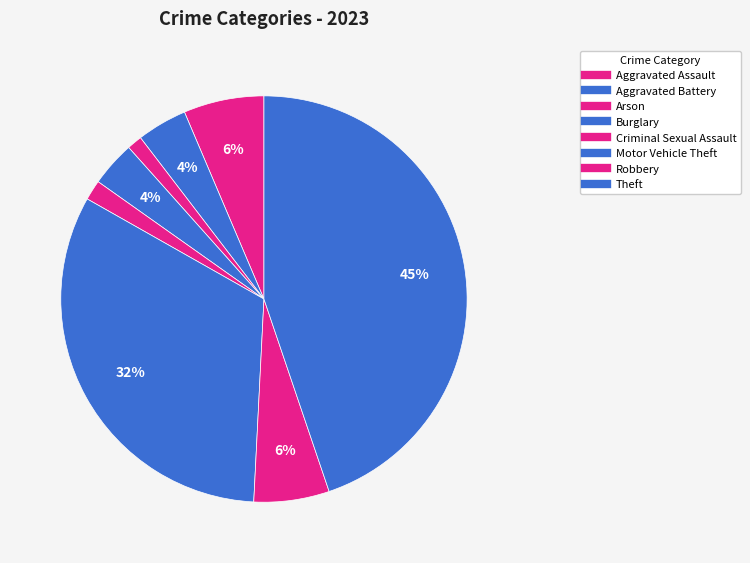

How many segments does this pie chart have?

8